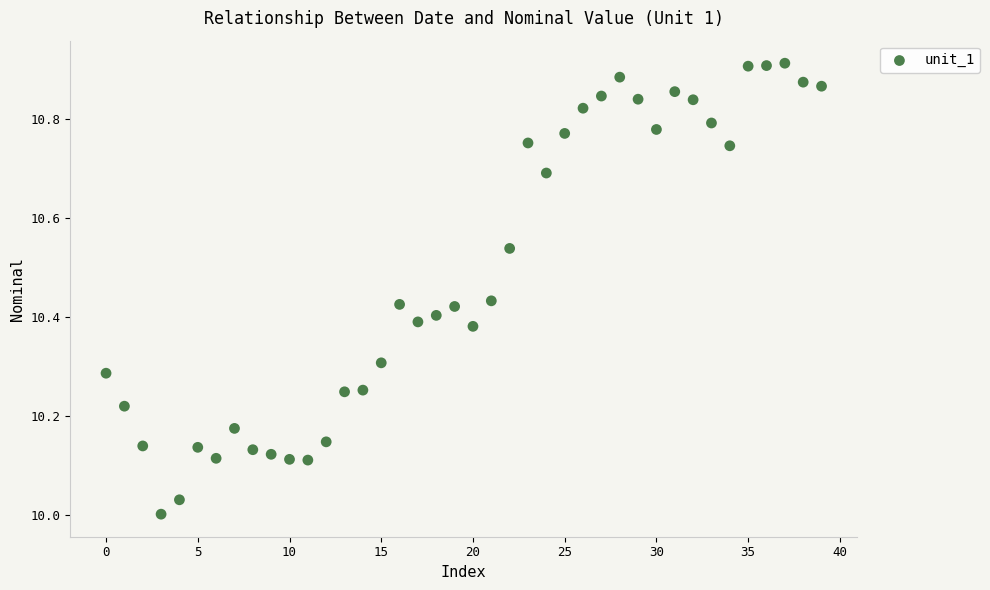

What is the range of Y values (max minus min)?

0.9